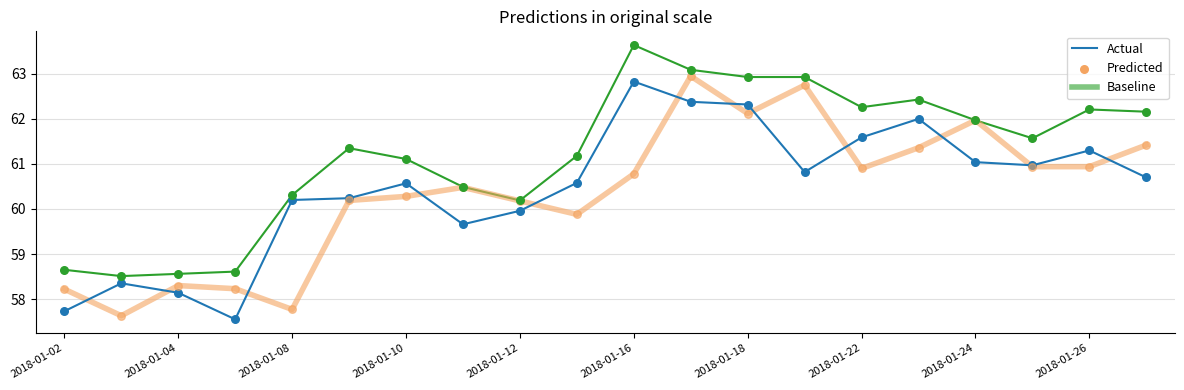

What is the maximum value shown in the chart?

63.6